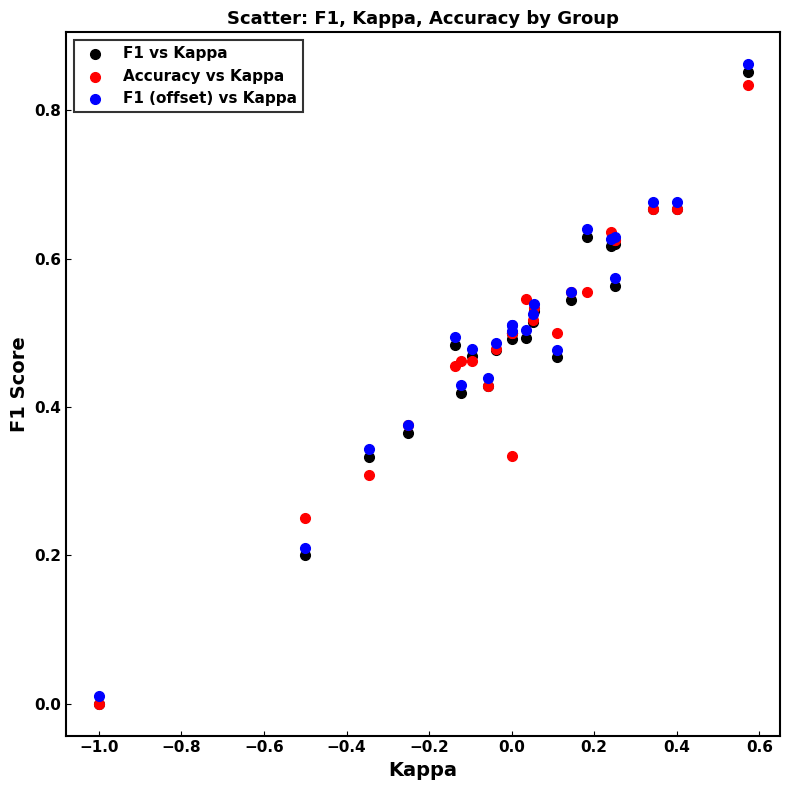

What are all the series names shown in the legend?

F1 vs Kappa, Accuracy vs Kappa, F1 (offset) vs Kappa